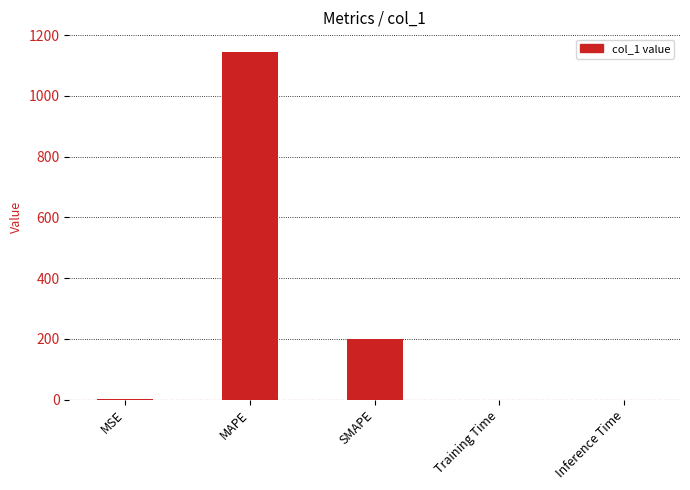

Which has a higher value, SMAPE or MAPE?

MAPE